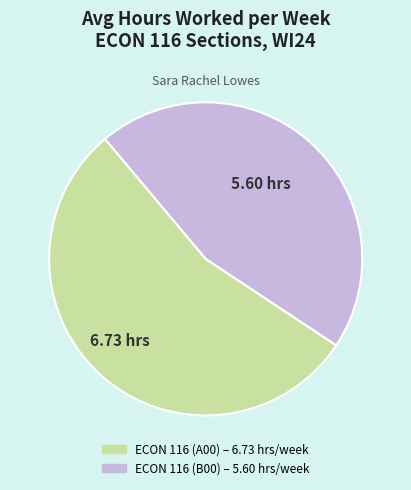

Does any single category account for the majority?

Yes